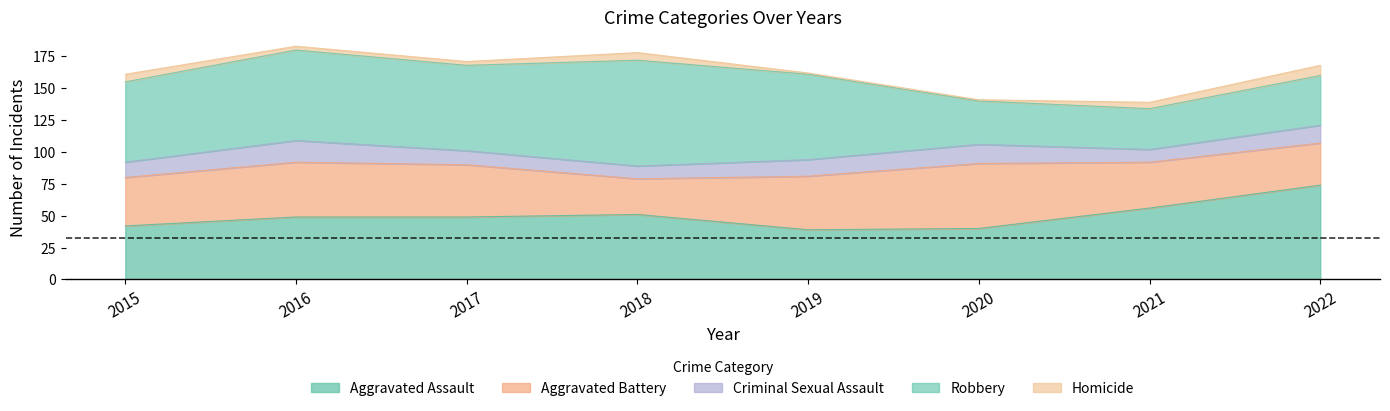

What is the value of the Criminal Sexual Assault point at the 1st from the left?

12